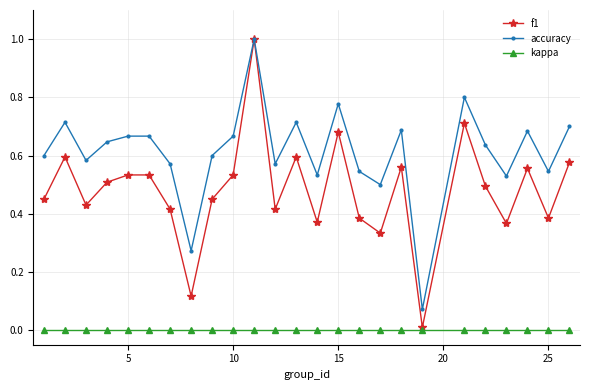

List the series in order of their overall mean, highest first.

accuracy, f1, kappa